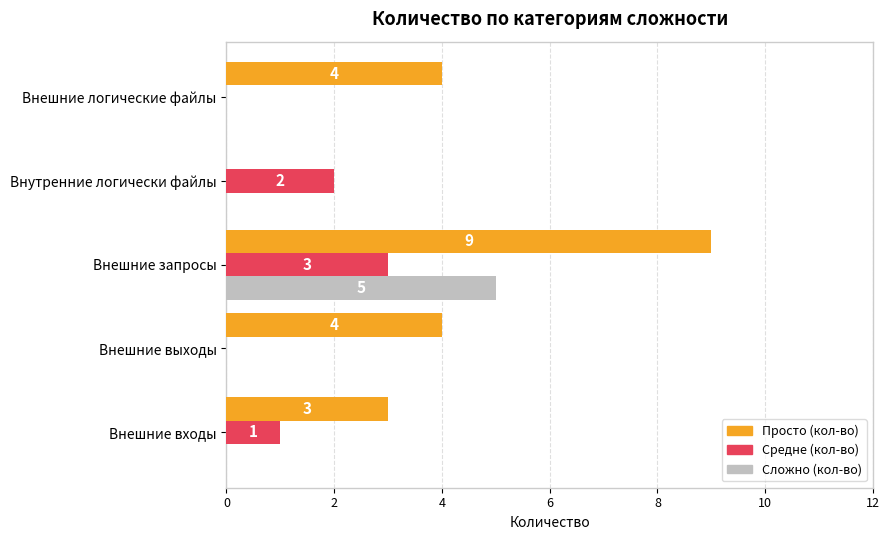

What is the maximum value shown in the chart?

9